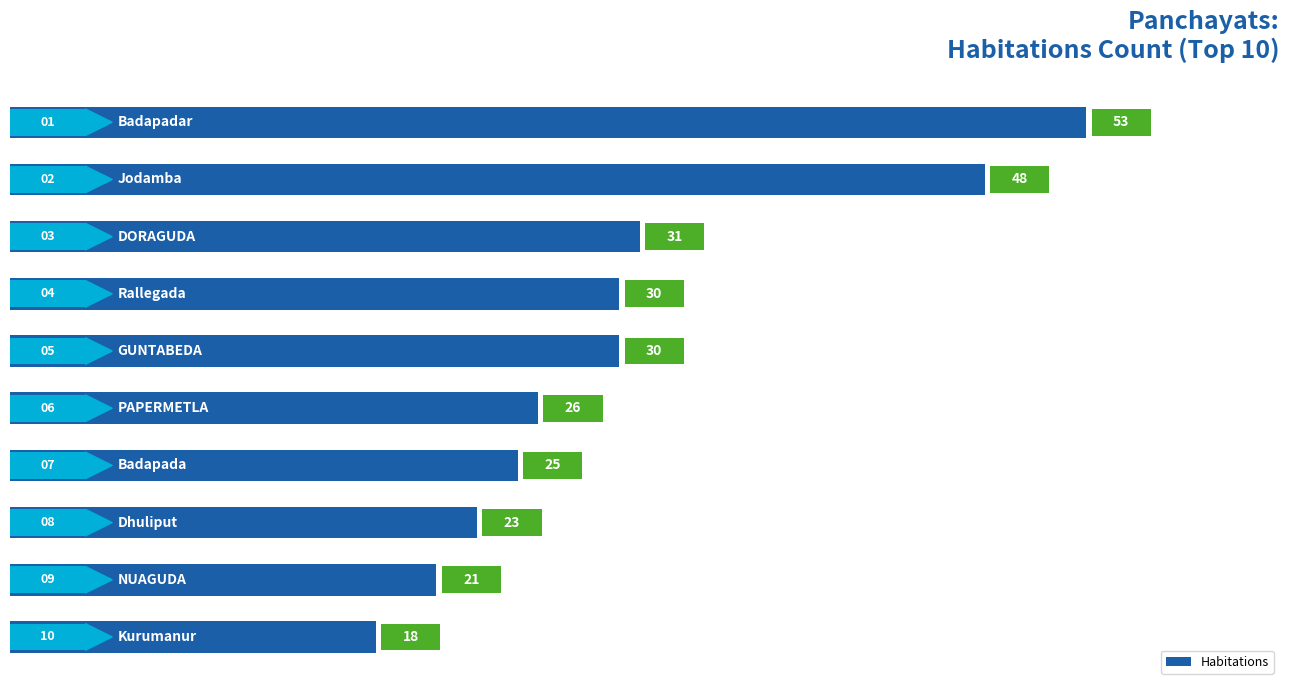

What is the sum of all values?

305